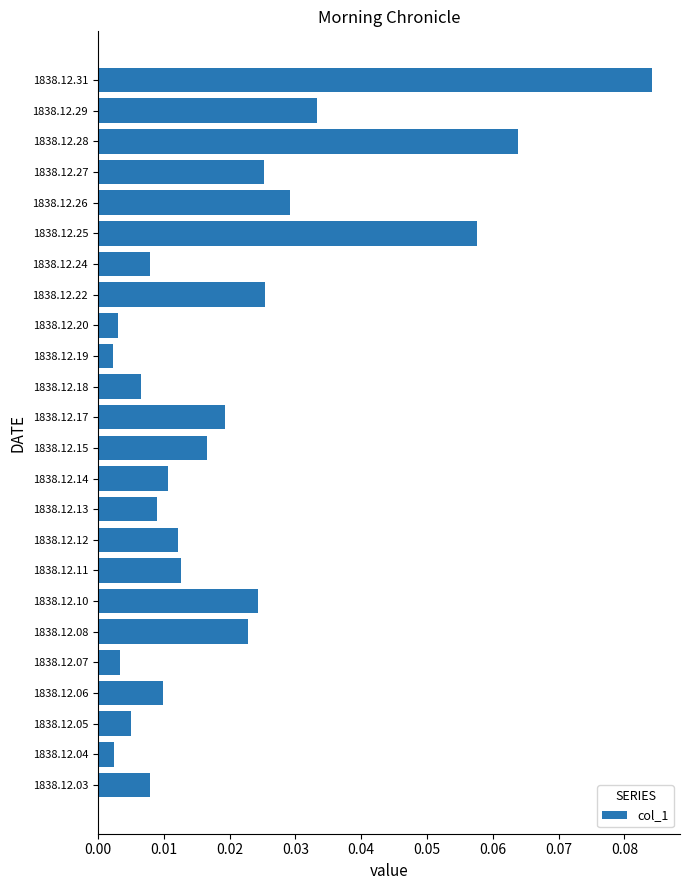

The value at 1838.12.29 is 0.1. True or false?

False